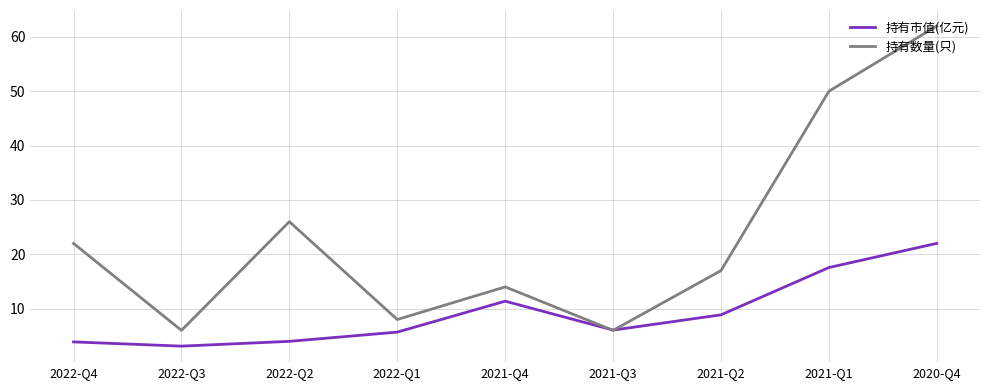

At which label does 持有市值(亿元) reach its peak?

2020-Q4